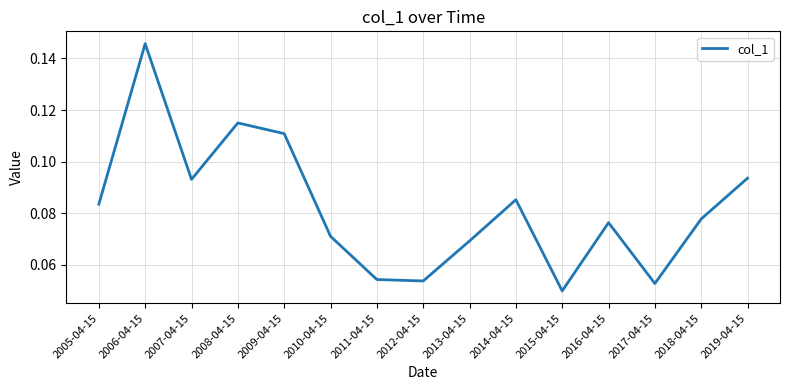

At which label is the value closest to 0?

2015-04-15